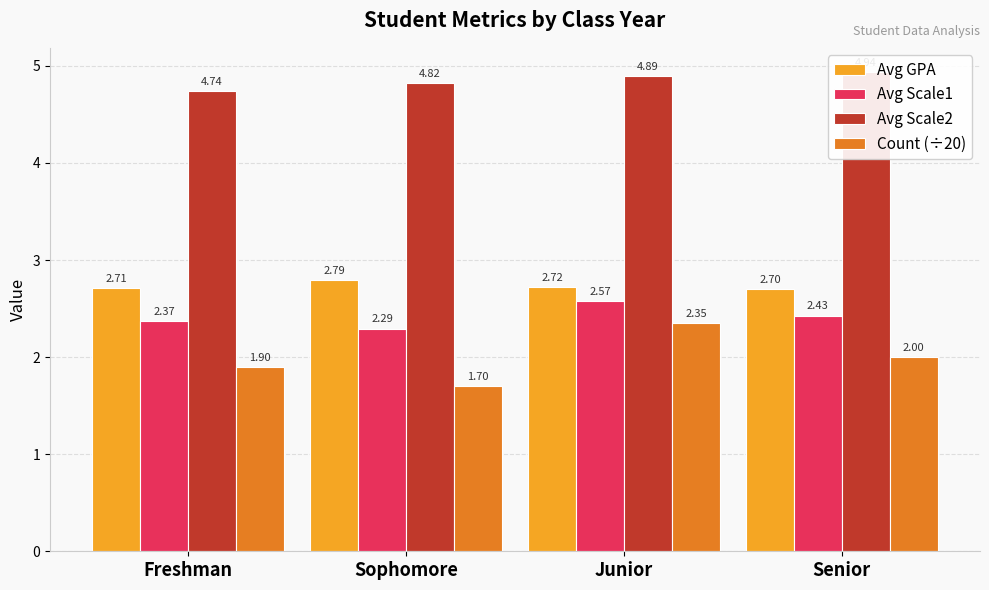

How many distinct data groups are displayed?

4